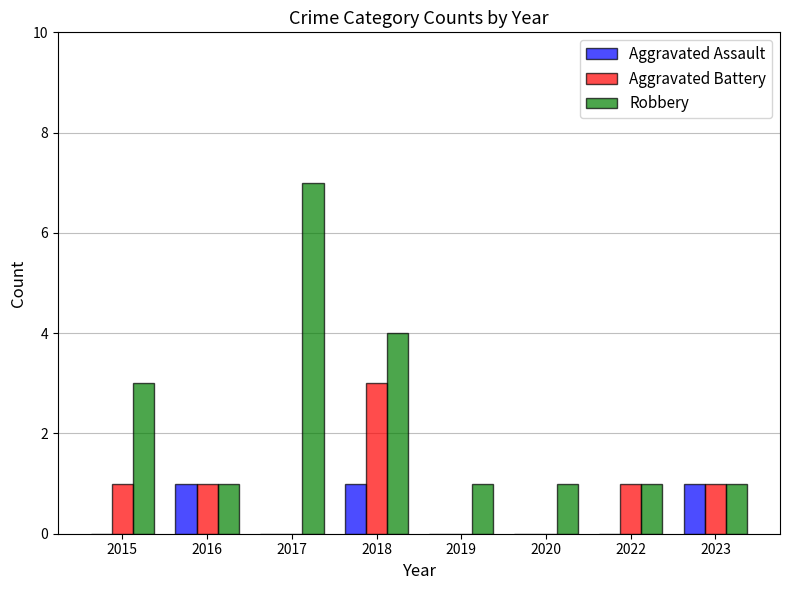

How many distinct data groups are displayed?

3